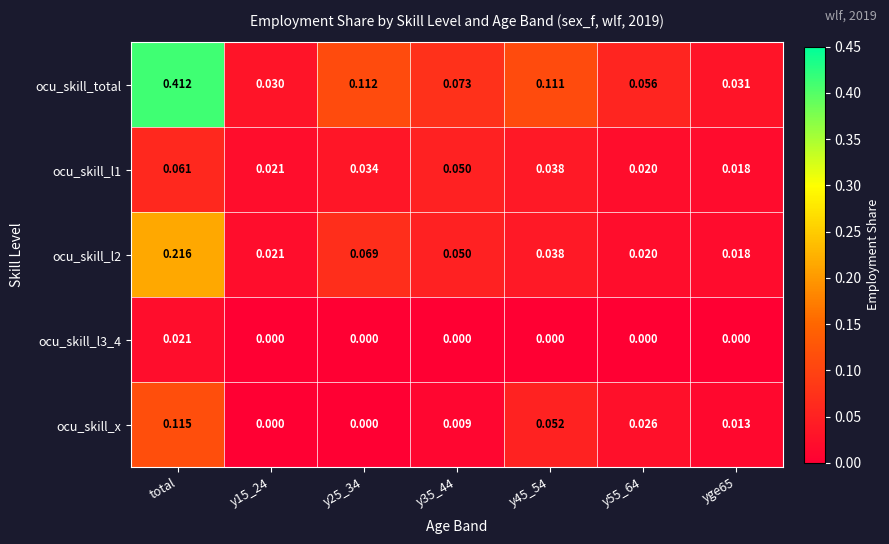

Which series has the widest spread of values?

ocu_skill_total